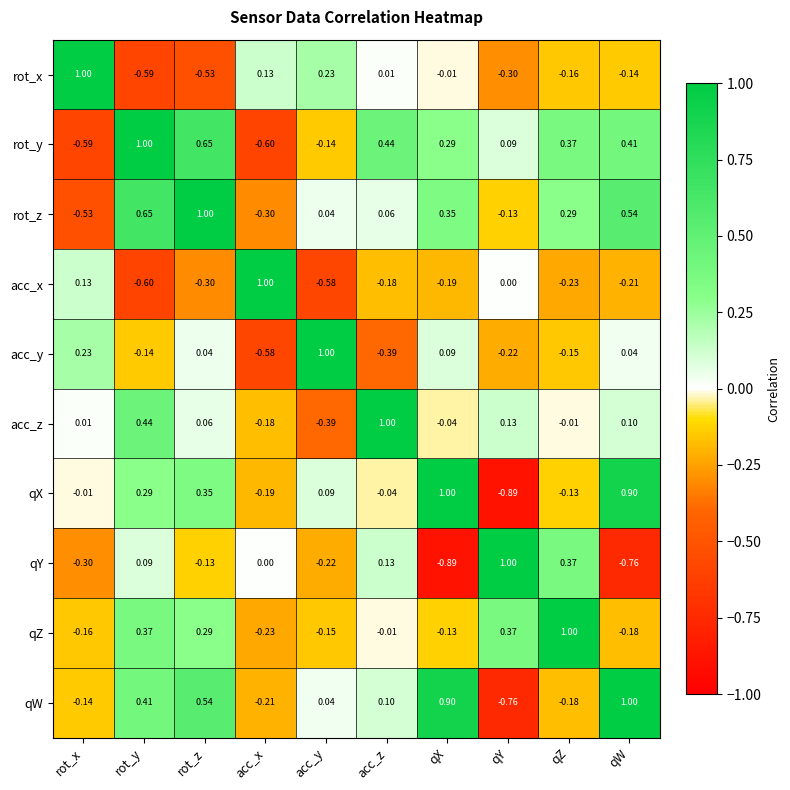

Count the number of data series in this chart.

10